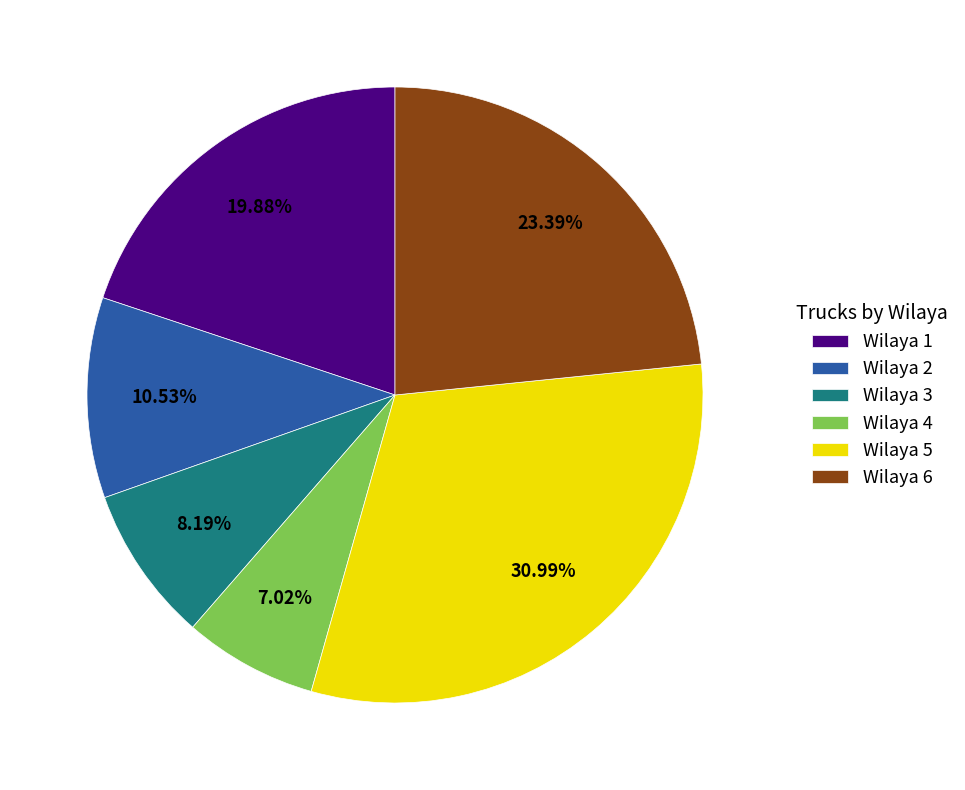

Approximately how many times larger is the value at Wilaya 1 compared to Wilaya 2?

1.9